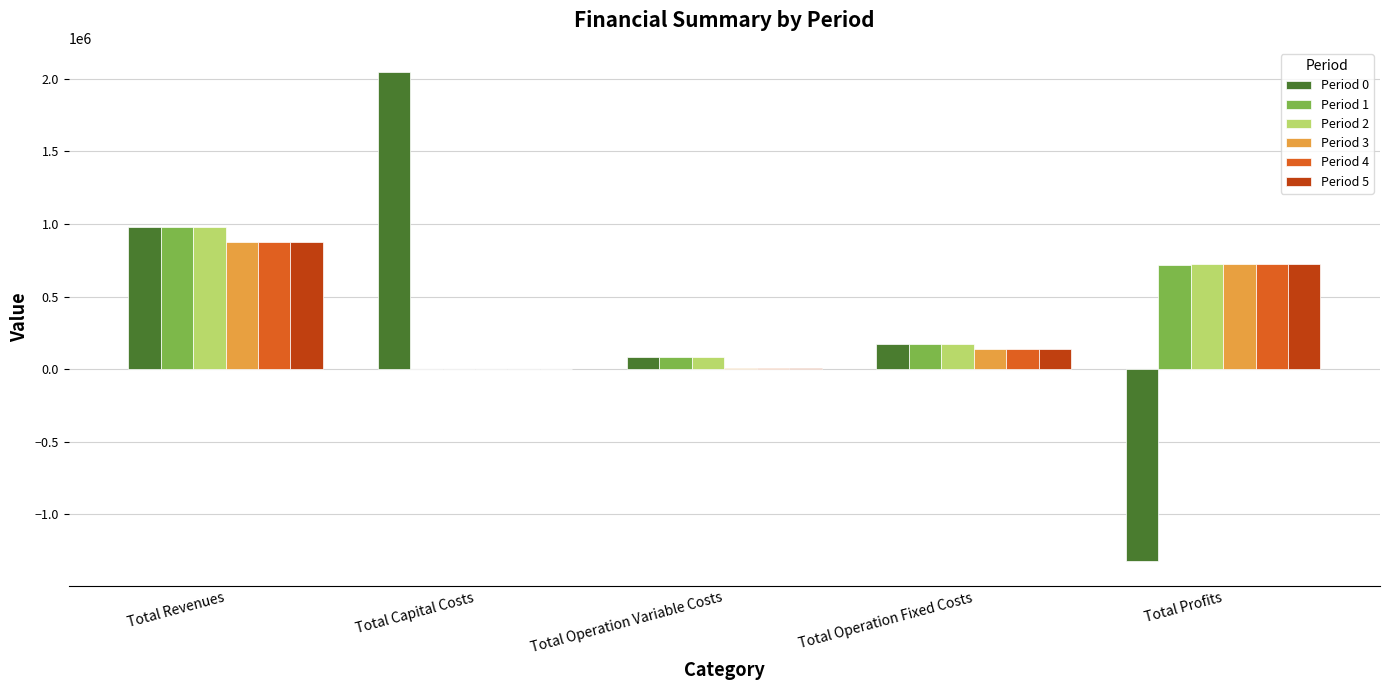

What is the total value across all series at Total Operation Fixed Costs?

934759.2